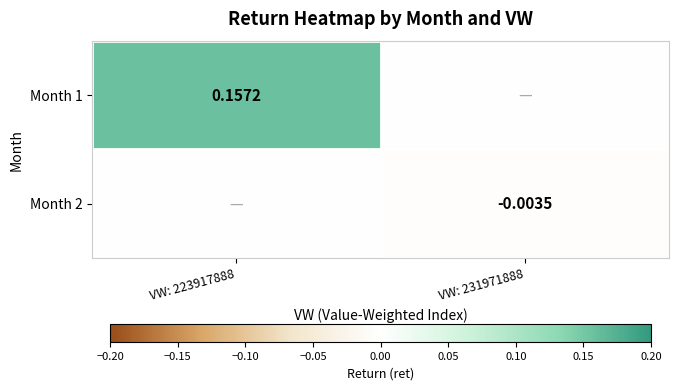

List the series in order of their overall mean, highest first.

Month 1, Month 2